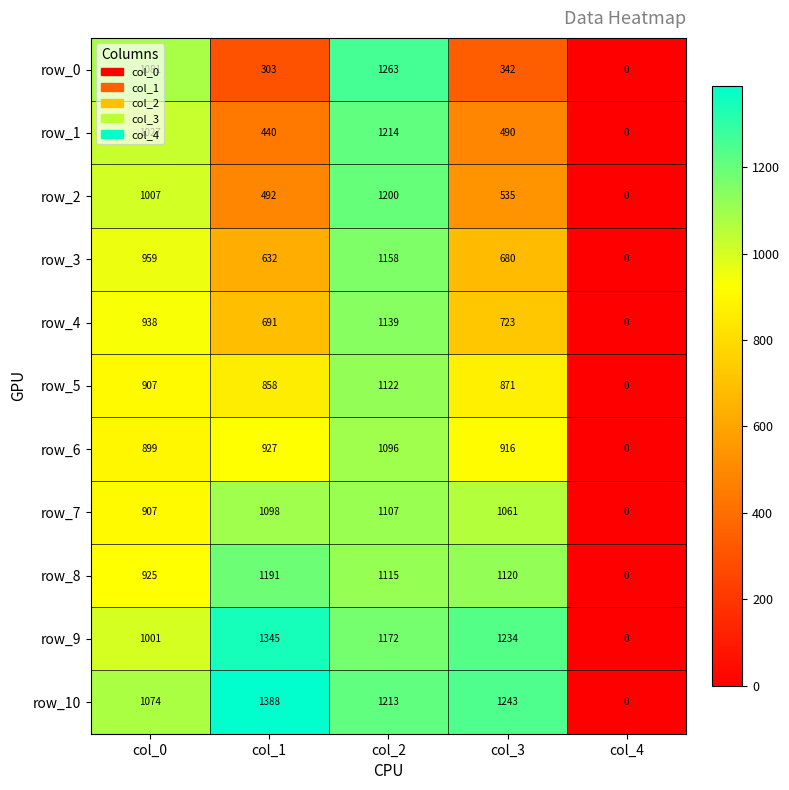

Rank the series by their maximum value, from highest to lowest.

row_10, row_9, row_0, row_1, row_2, row_8, row_3, row_4, row_5, row_7, row_6